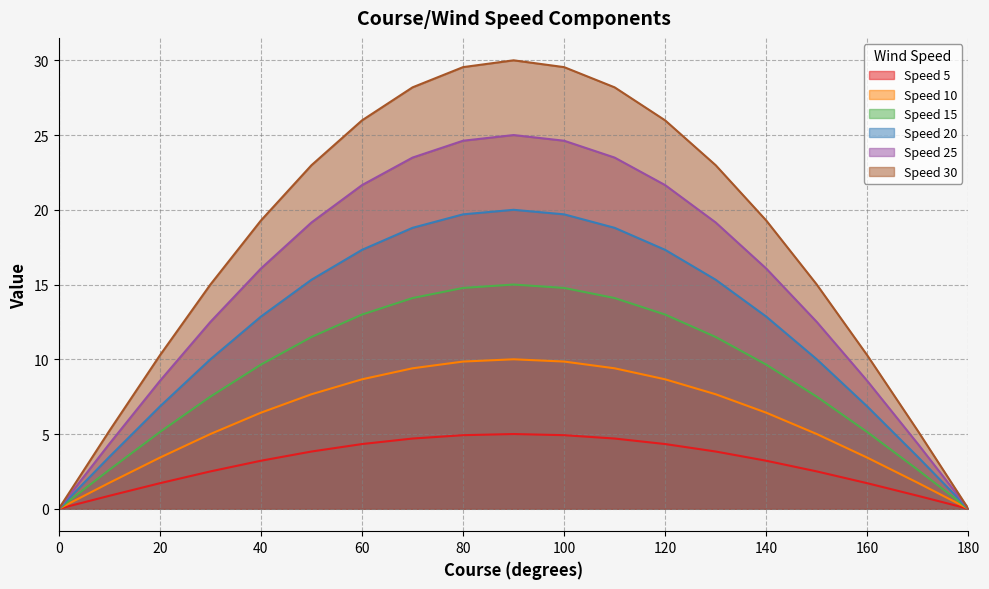

What is the average value of the 30 series?

15.0